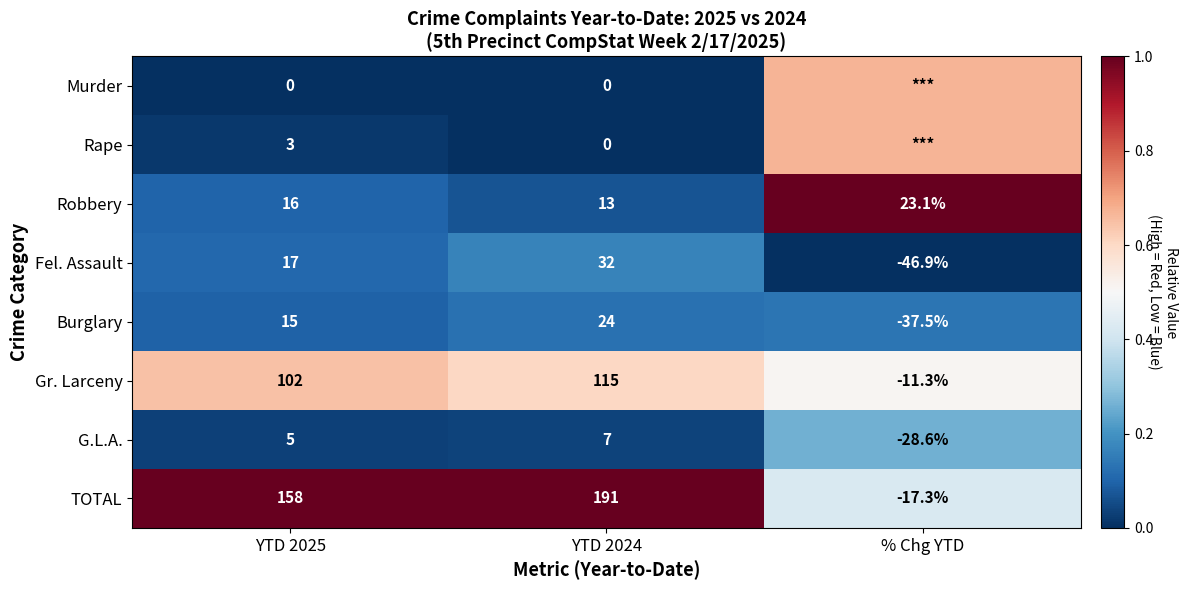

List the labels in order of Robbery value, largest first.

% Chg YTD, YTD 2025, YTD 2024